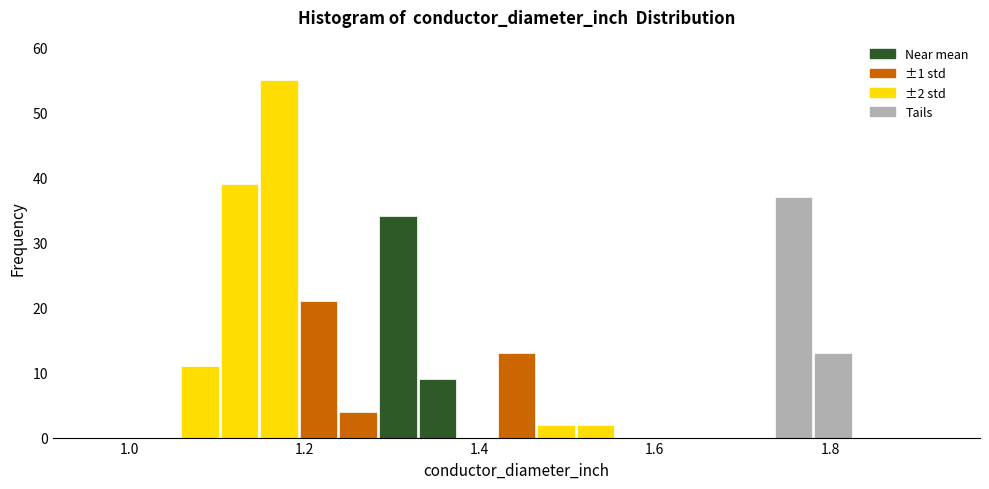

Around what value on the x-axis is the tallest bar? Give the approximate position of its centre, as read against the axis.

1.18